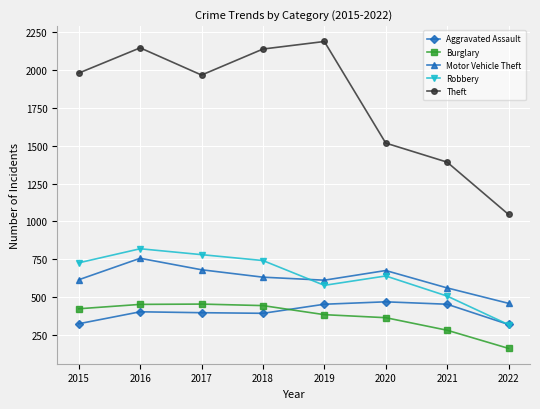

What is the value of the Robbery point at the 1st from the left?

726